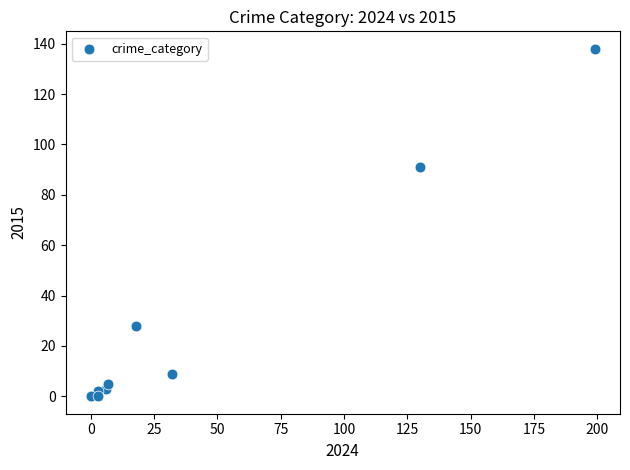

What Y value in the scatter plot is closest to 69?

91